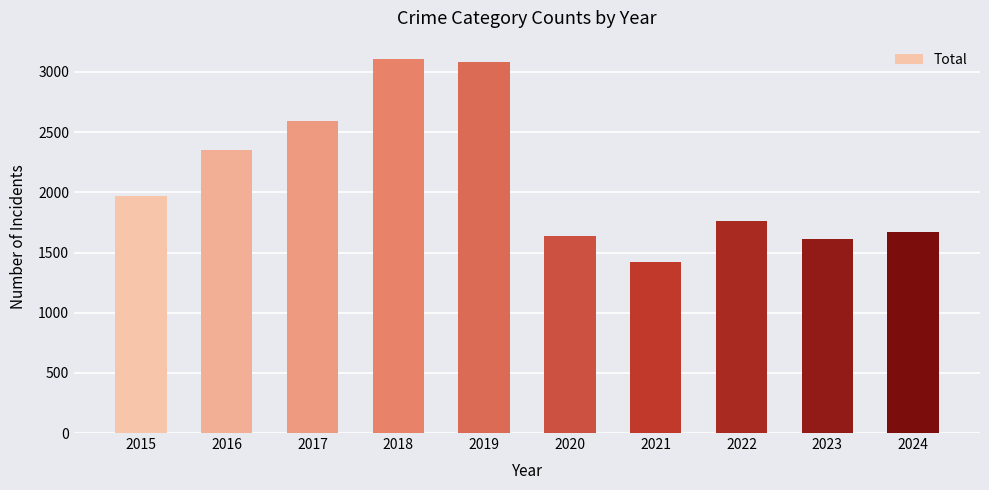

At which label is the value closest to 2264?

2016